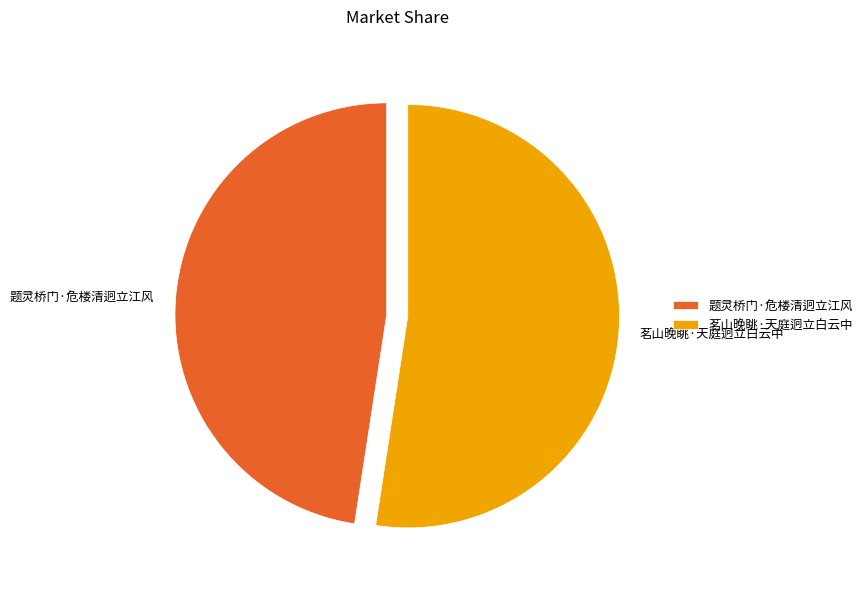

Which slice is the smallest?

题灵桥门·危楼清迥立江风